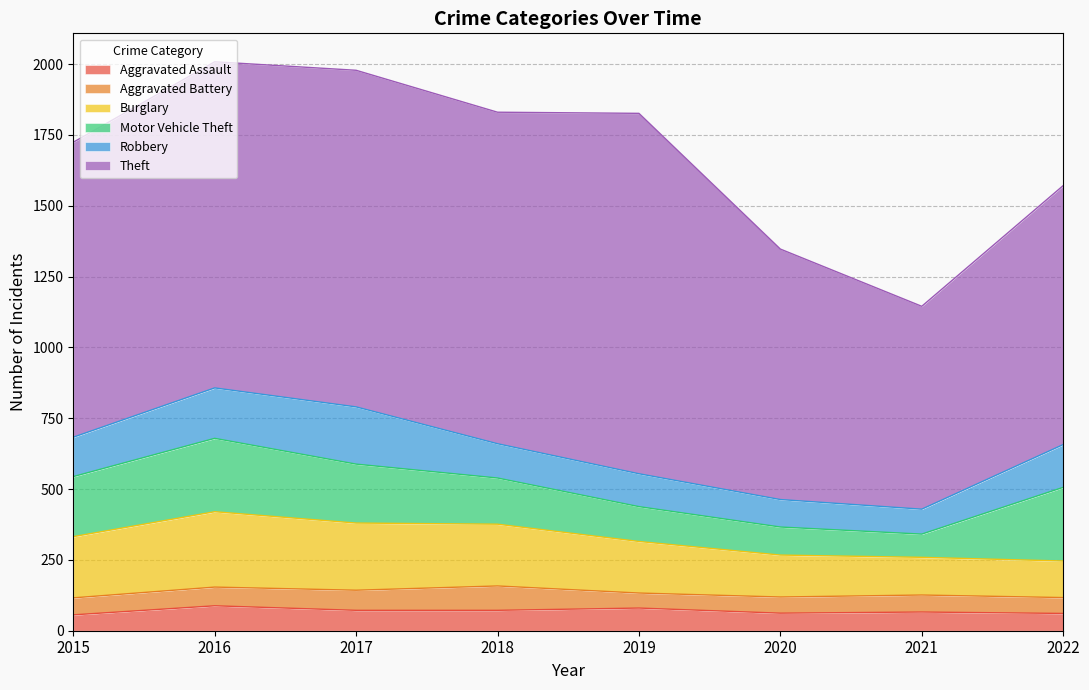

What is the sum of all Motor Vehicle Theft values?

1406